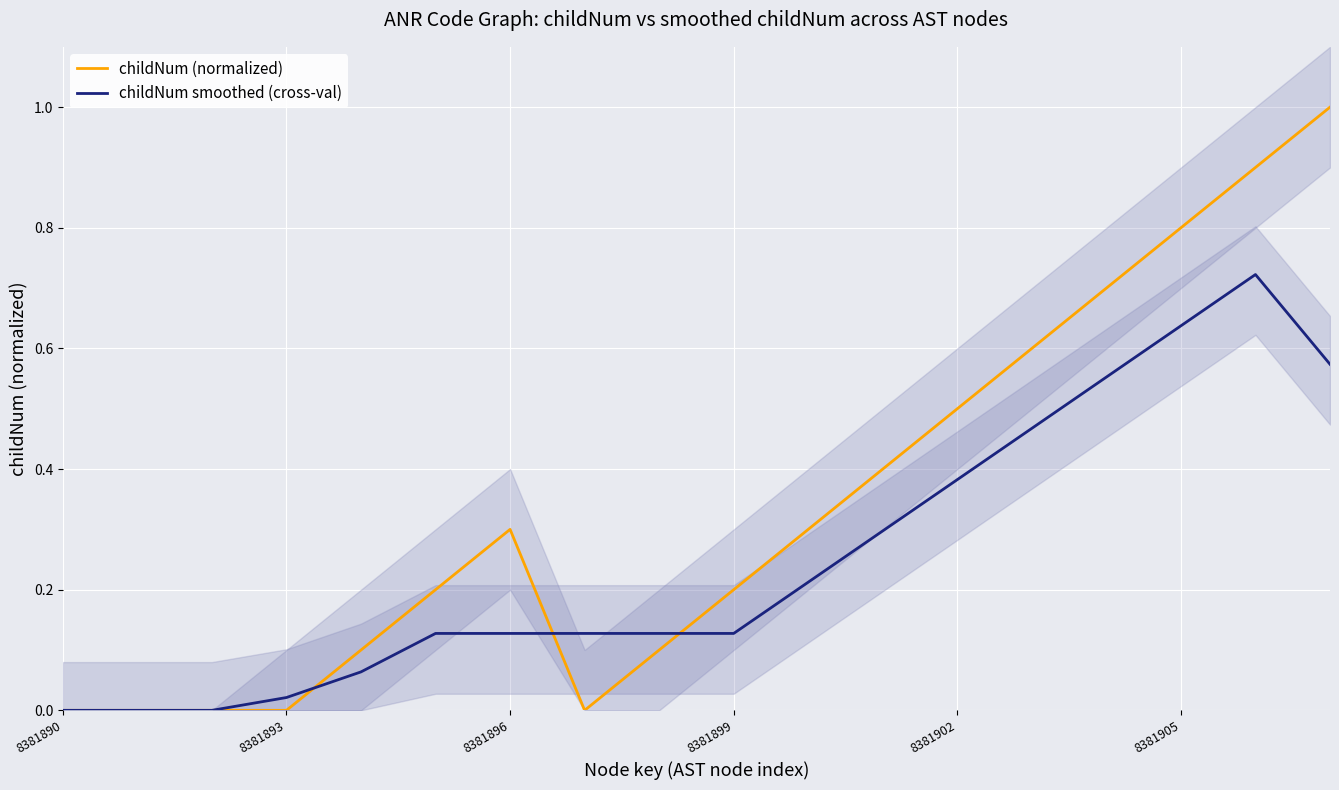

Is it true that childNum smoothed (cross-val) equals 0.1 at 8381905?

False